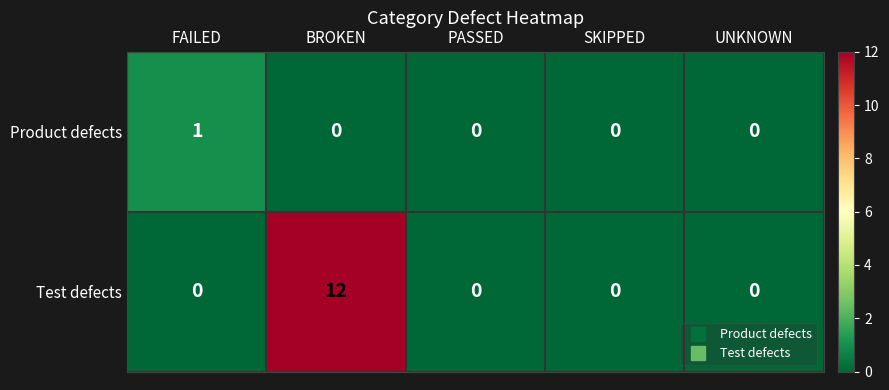

What is the greatest value displayed?

12